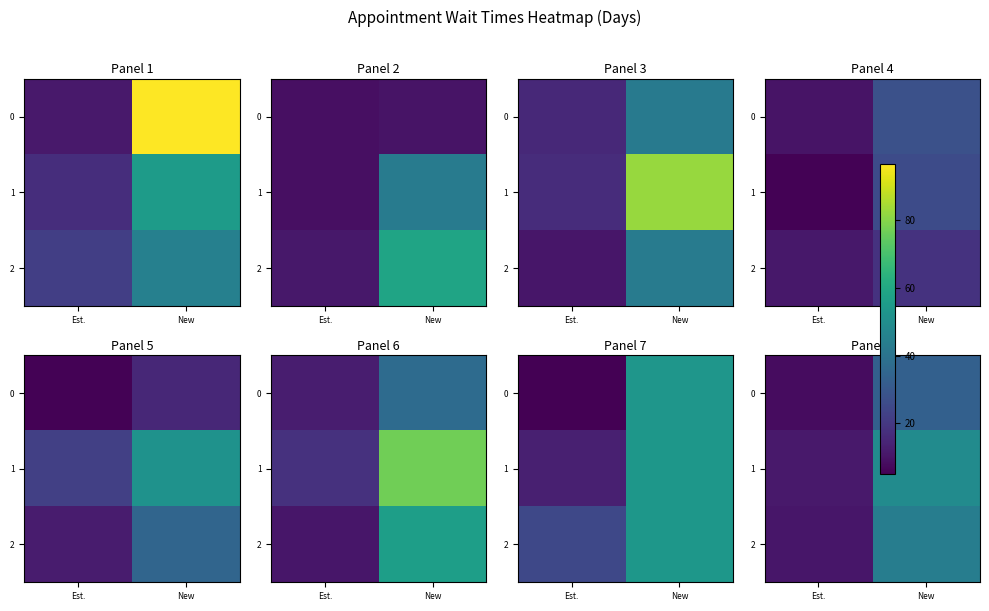

Which series has the largest total across all categories?

1